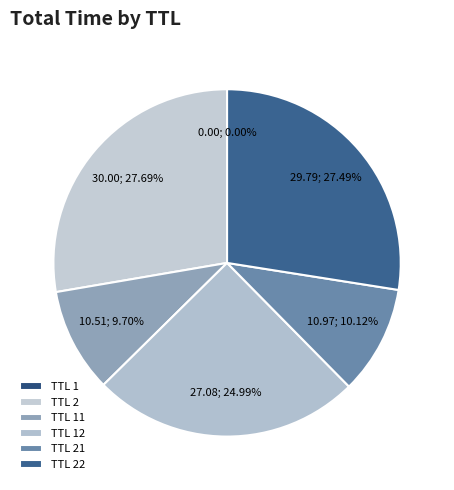

How many segments does this pie chart have?

6